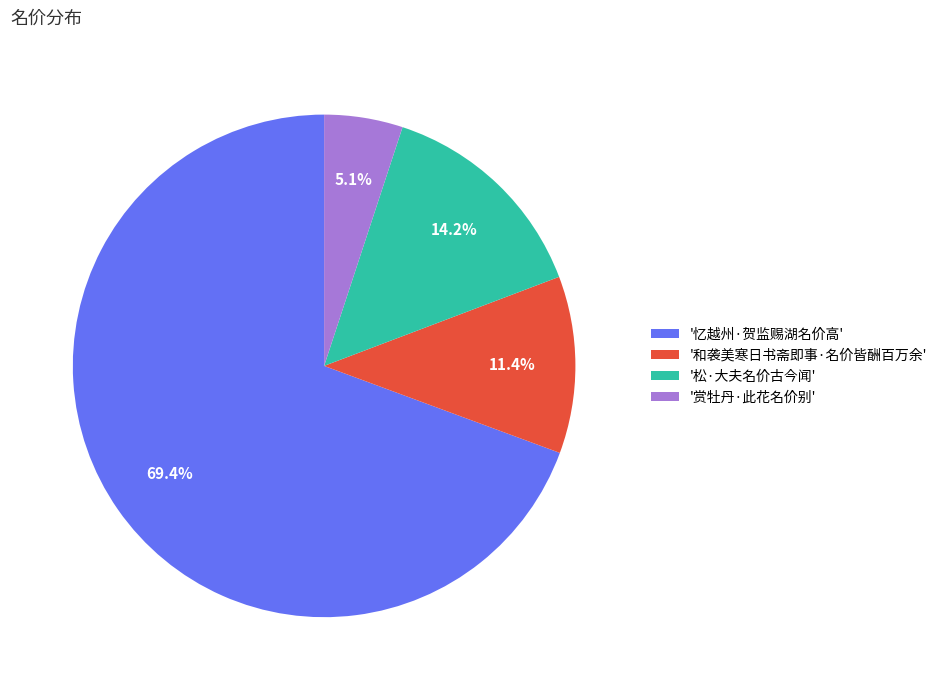

Do '赏牡丹·此花名价别' and '松·大夫名价古今闻' together represent more than half of the pie?

No